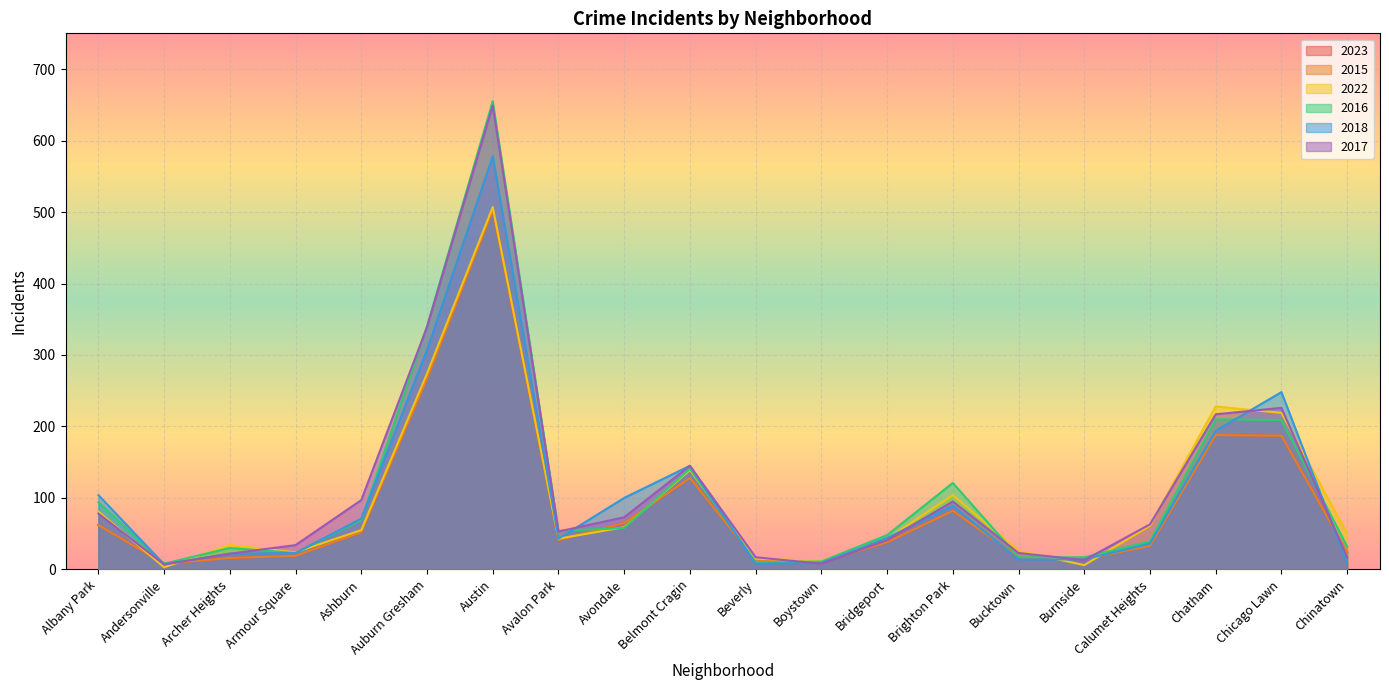

How many lines are shown in the chart?

6